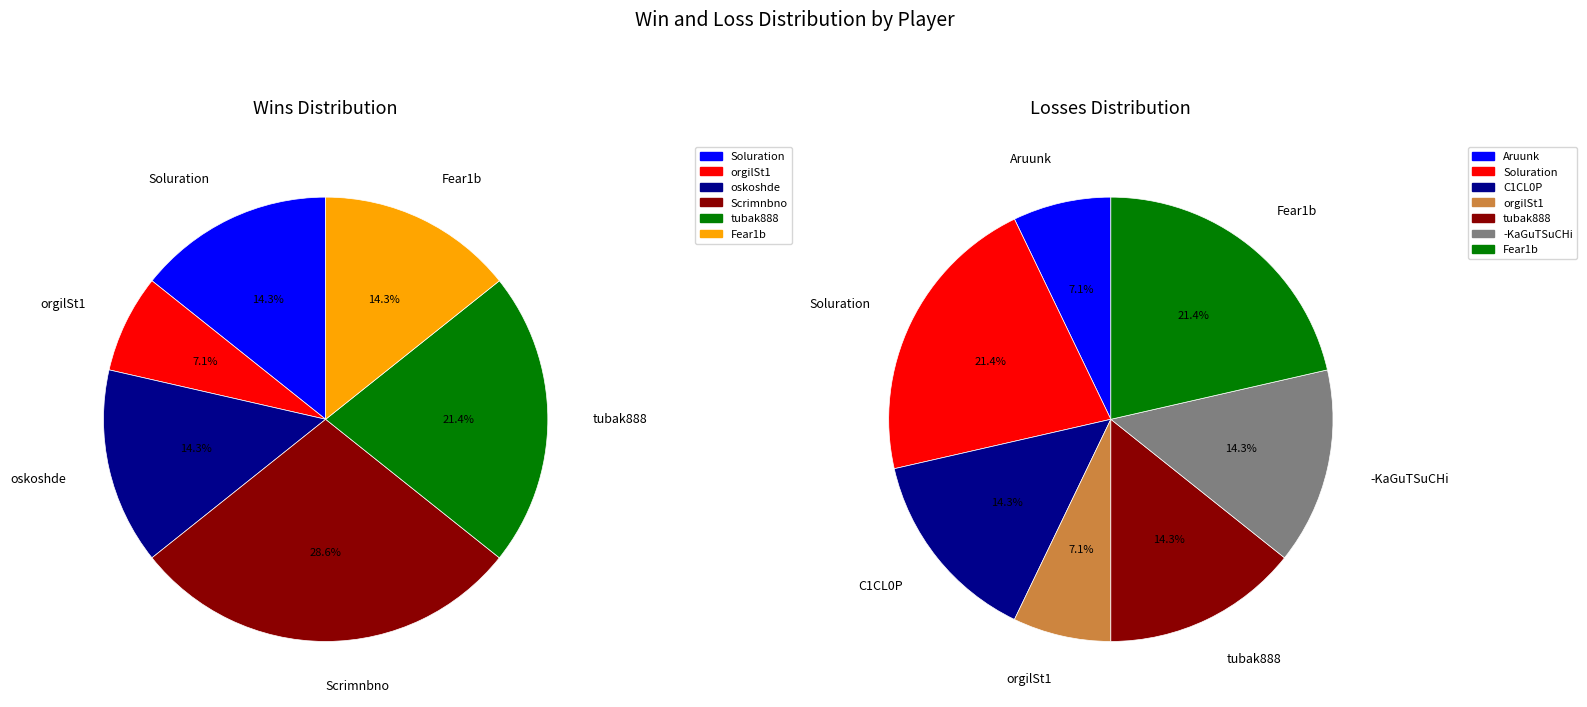

What portion of the pie excludes tubak888?

78.6%